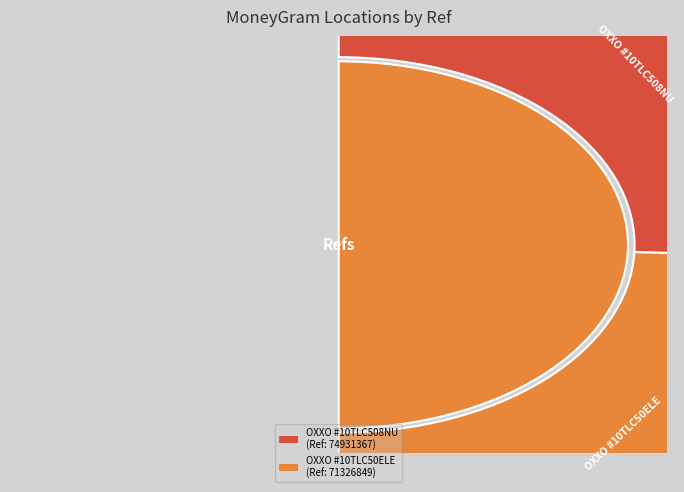

To the nearest percent, what is the difference between the CADENA COMERCIAL OXXO - #10TLC508NU - MO and OXXO - #10TLC50ELE - CAMPESTRE MOR slice percentages?

2%